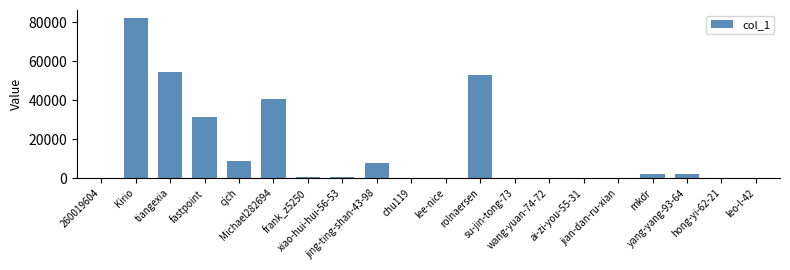

What is the maximum value shown in the chart?

82298